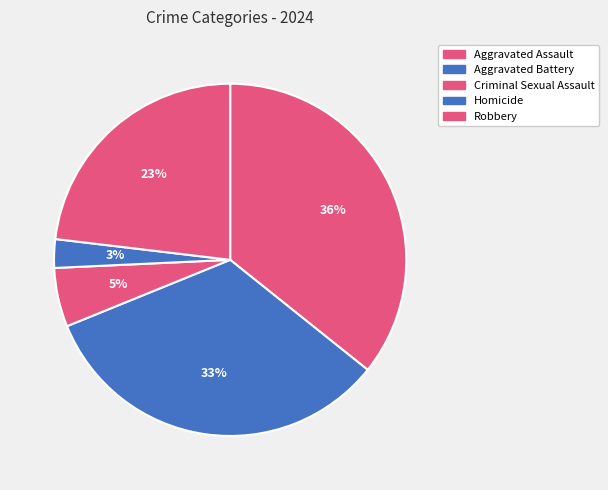

Does Aggravated Battery account for over 50% of the chart?

No